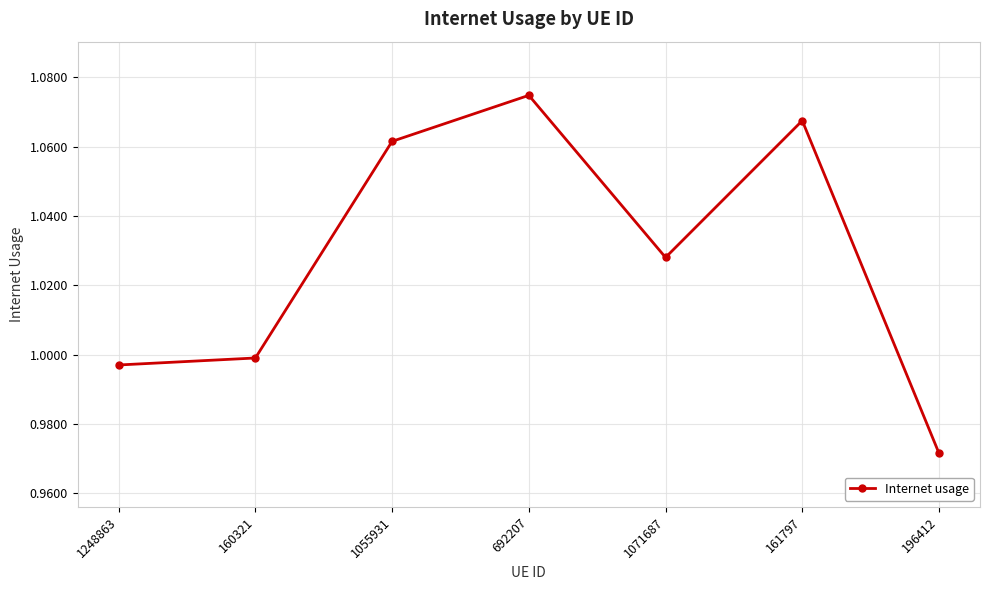

True or false: the data has more than 2 interior local peaks.

False